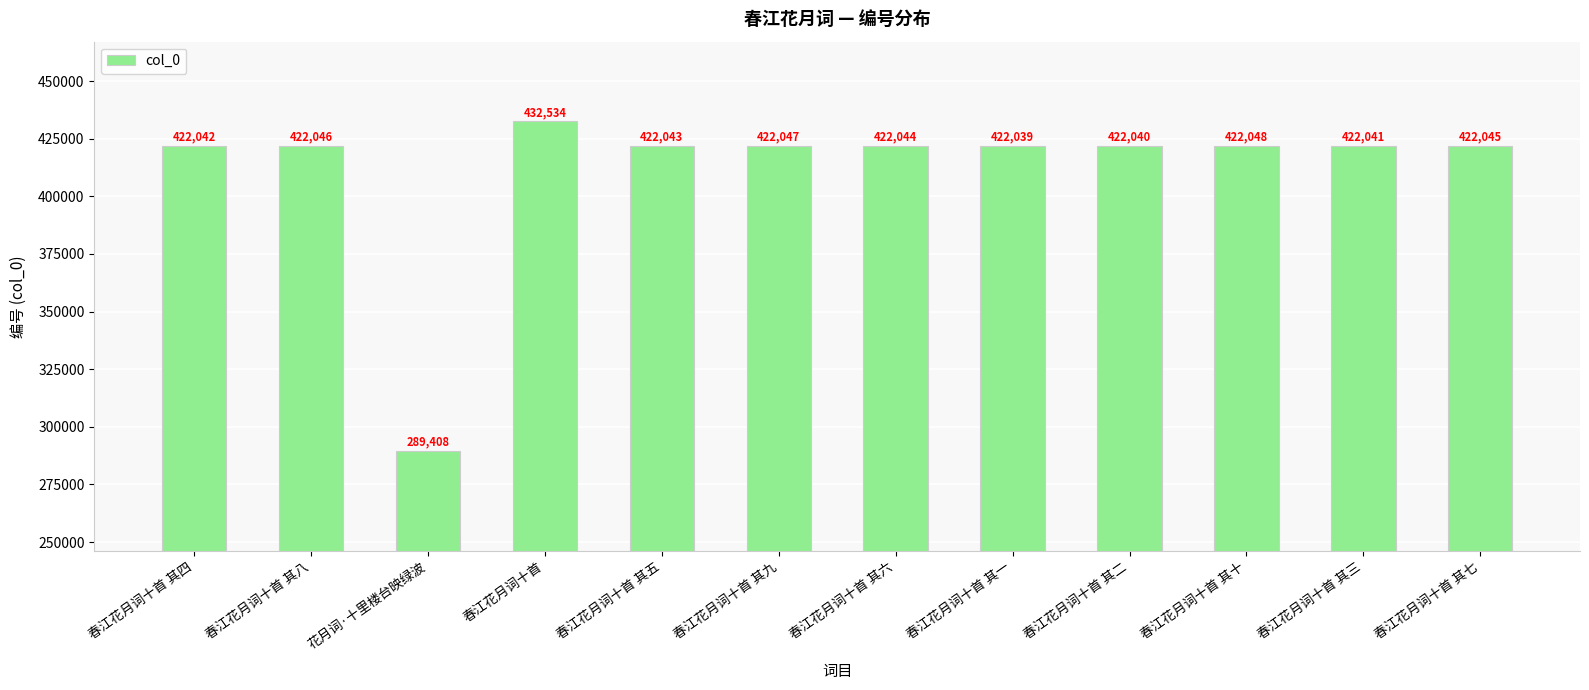

What is the difference between the values at 春江花月词十首 其三 and 春江花月词十首 其五?

2